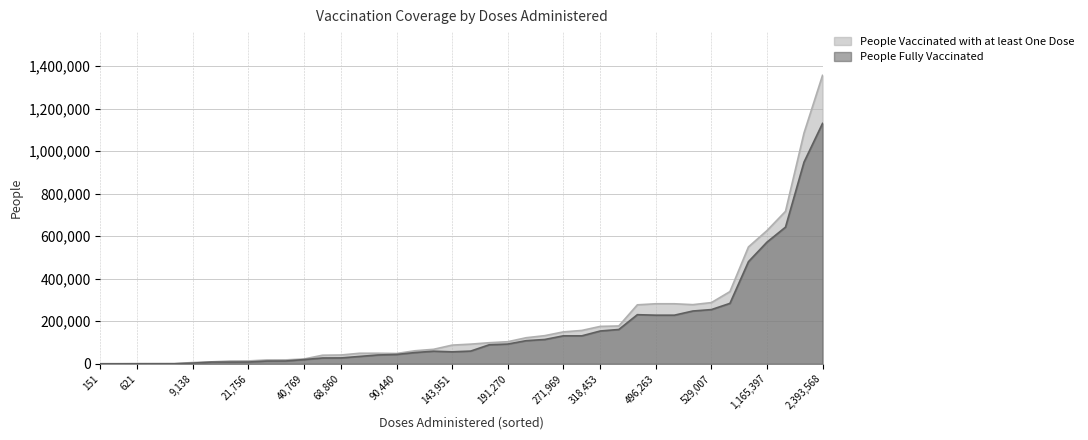

At which label does People Fully Vaccinated reach its peak?

2,393,568